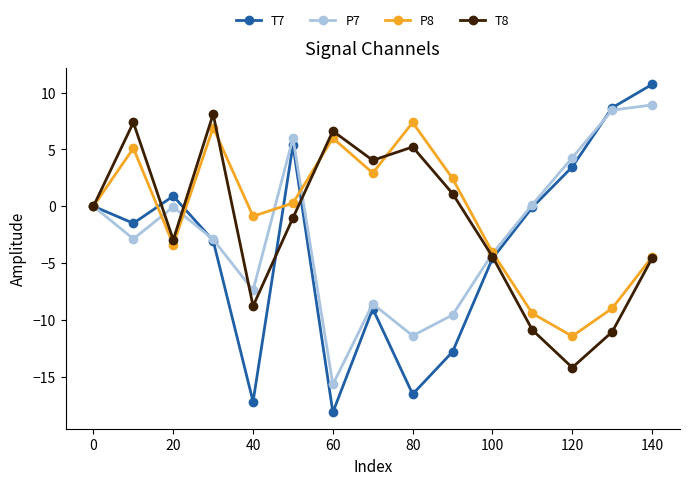

True or false: P7 has more than 2 points higher than both neighbors.

True